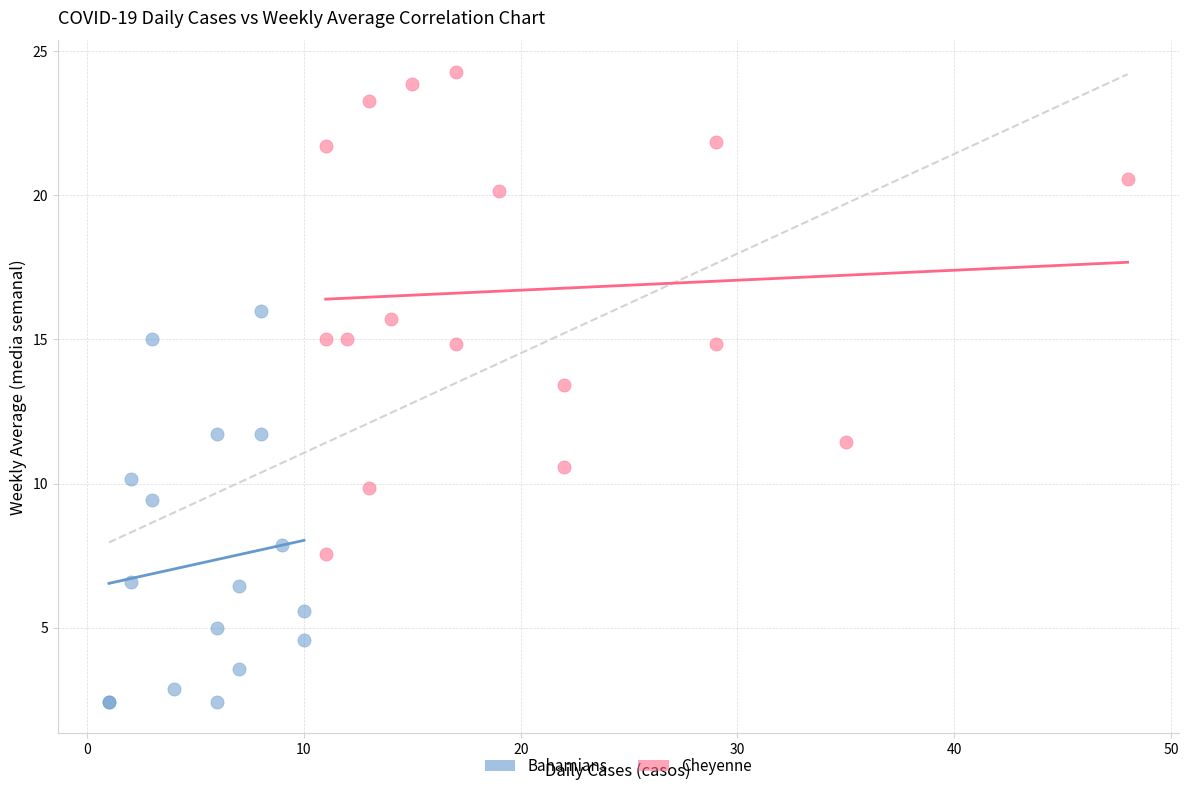

What are all the series names shown in the legend?

Bahamians, Cheyenne